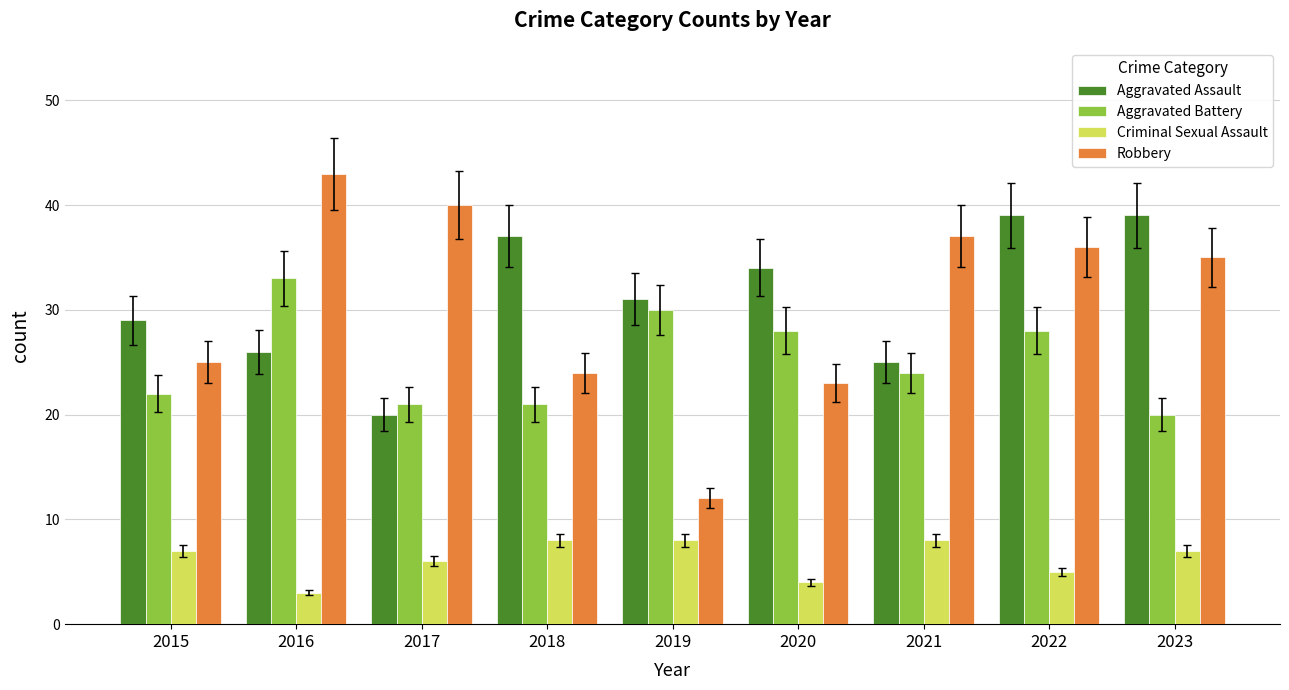

What is the value of the Criminal Sexual Assault bar at the 3rd from the left?

6